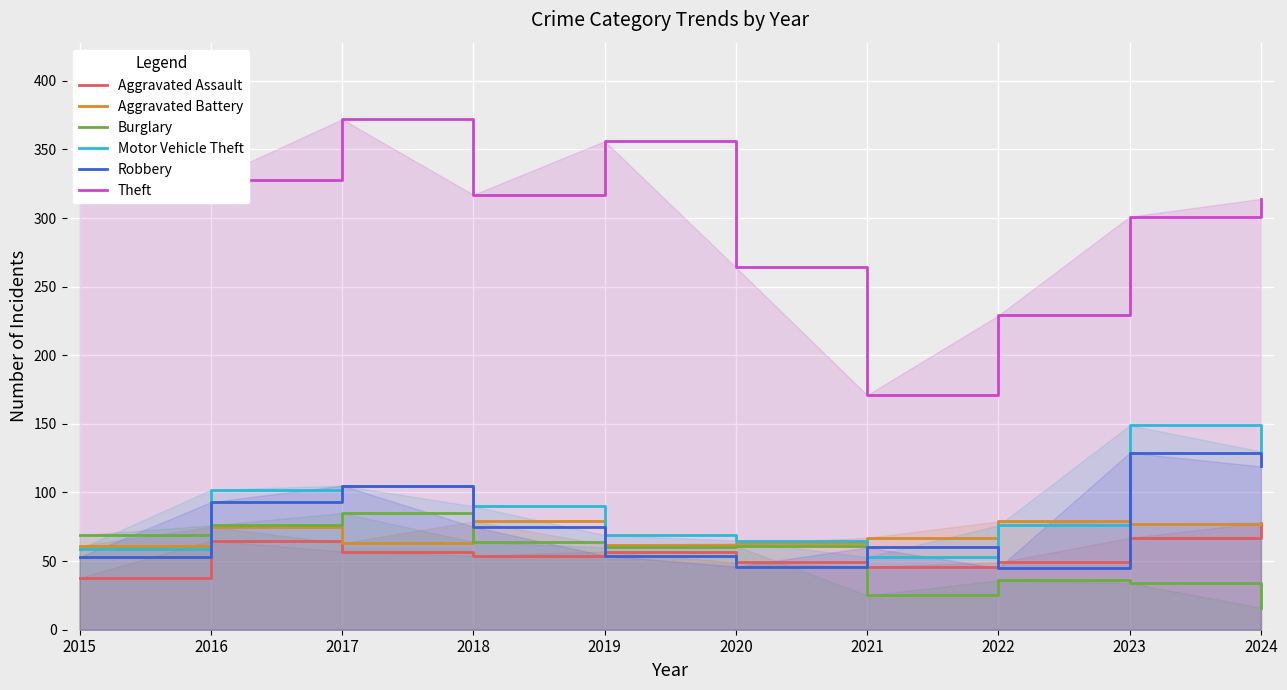

How many values in the Aggravated Battery series exceed 75?

4